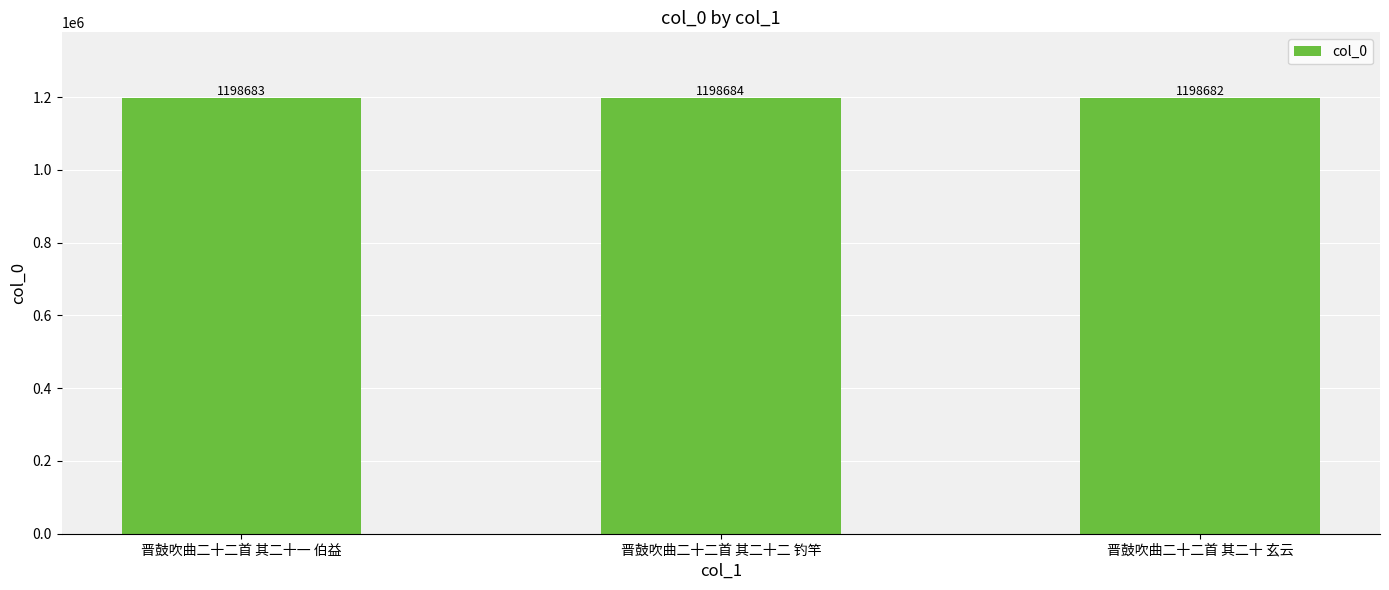

What is the sum of the values at 晋鼓吹曲二十二首 其二十一 伯益 and 晋鼓吹曲二十二首 其二十 玄云?

2397365